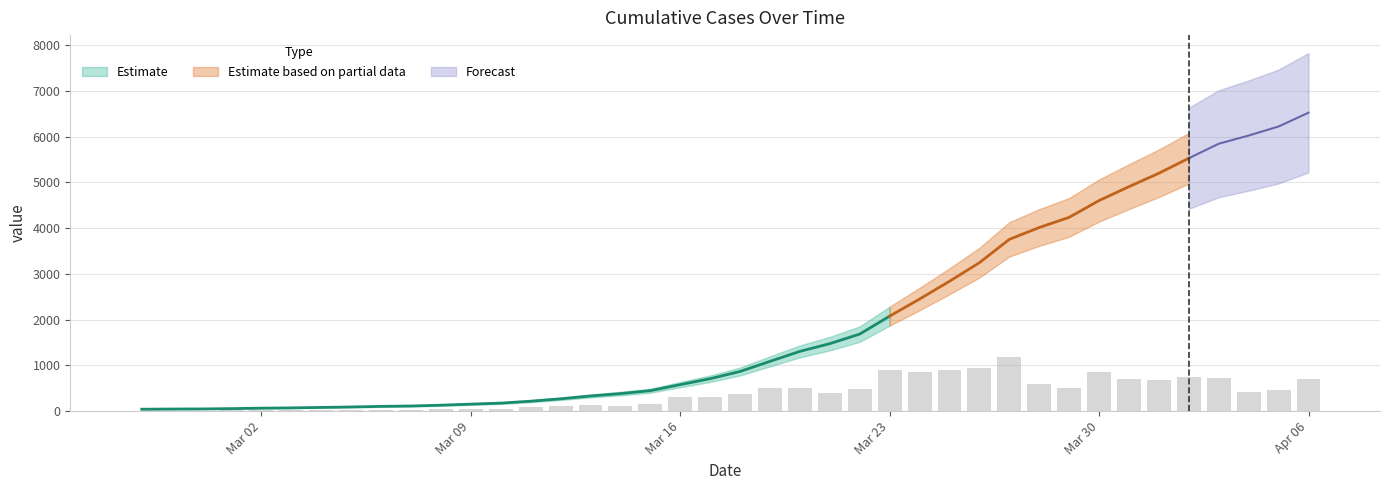

Is it true that the value at 2020-03-26 is 1189?

False